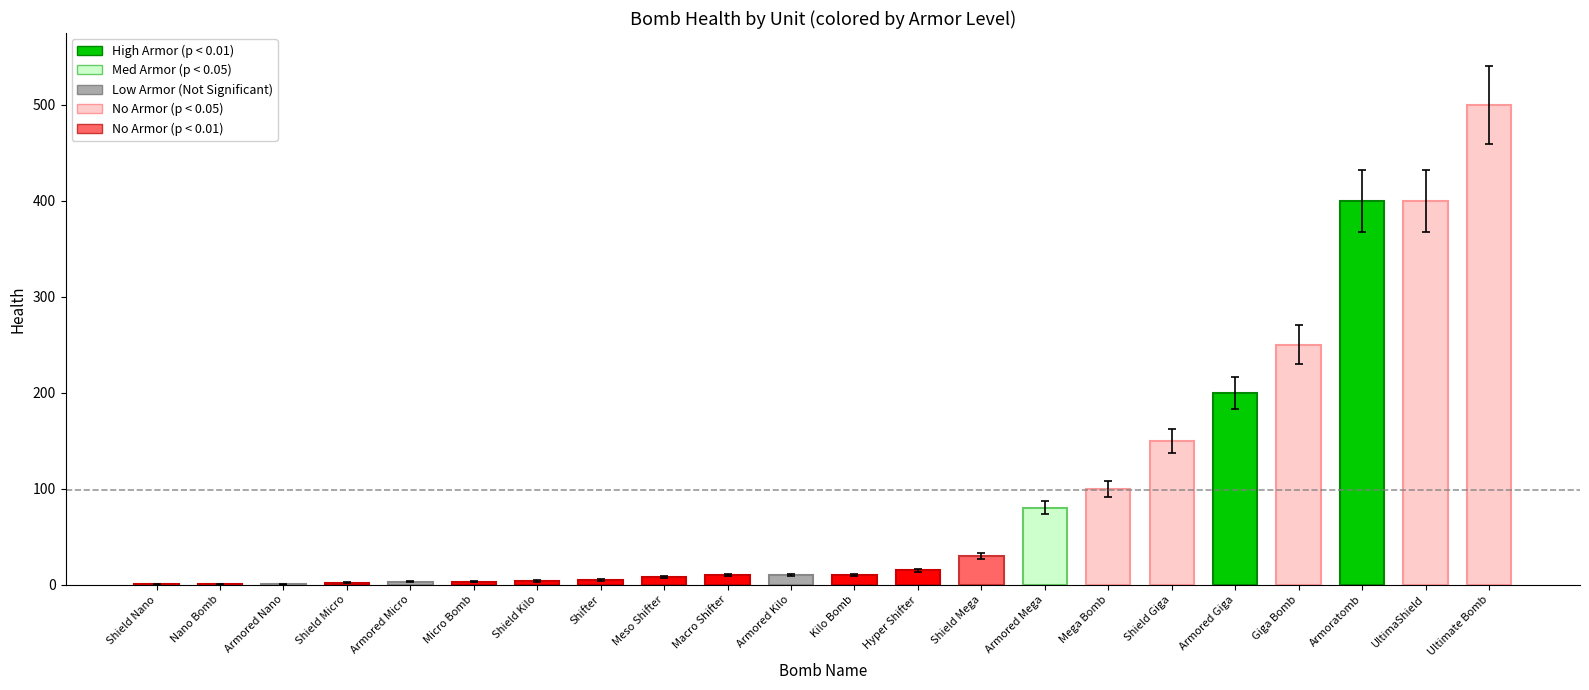

At which category does the chart reach its peak across all series?

Ultimate Bomb